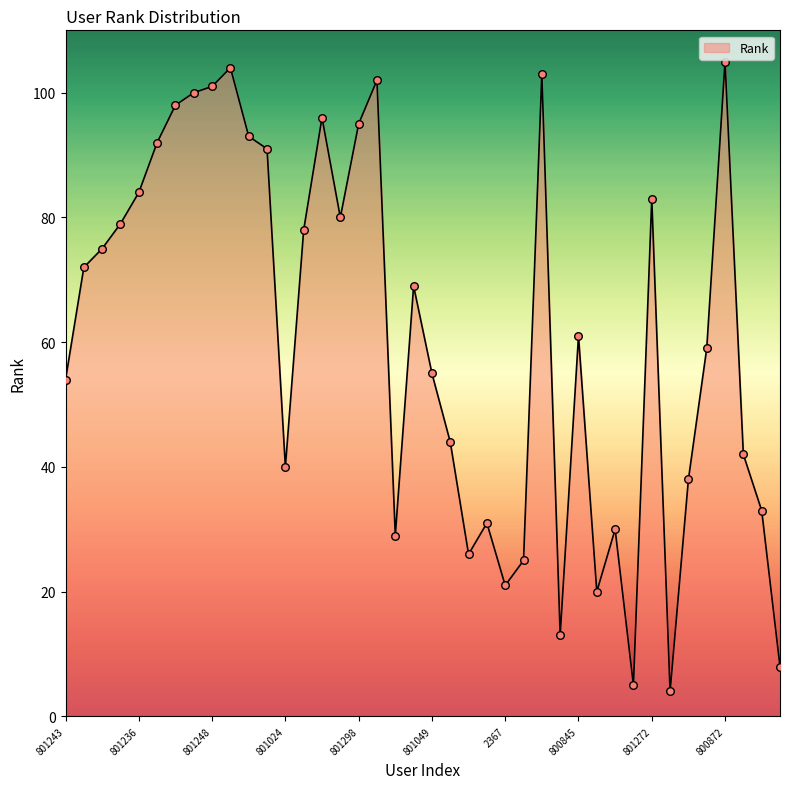

What is the difference between the maximum and minimum values?

101